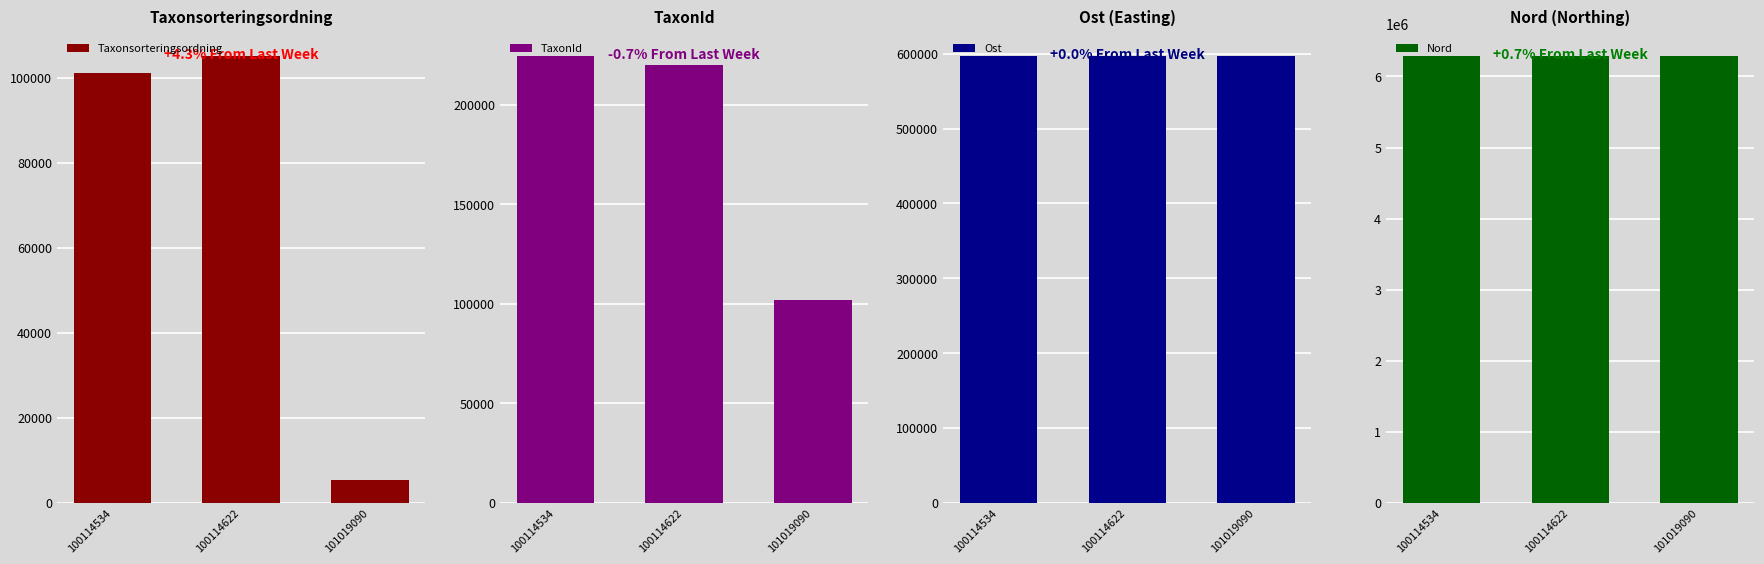

List the labels in order of Taxonsorteringsordning value, largest first.

100114622, 100114534, 101019090